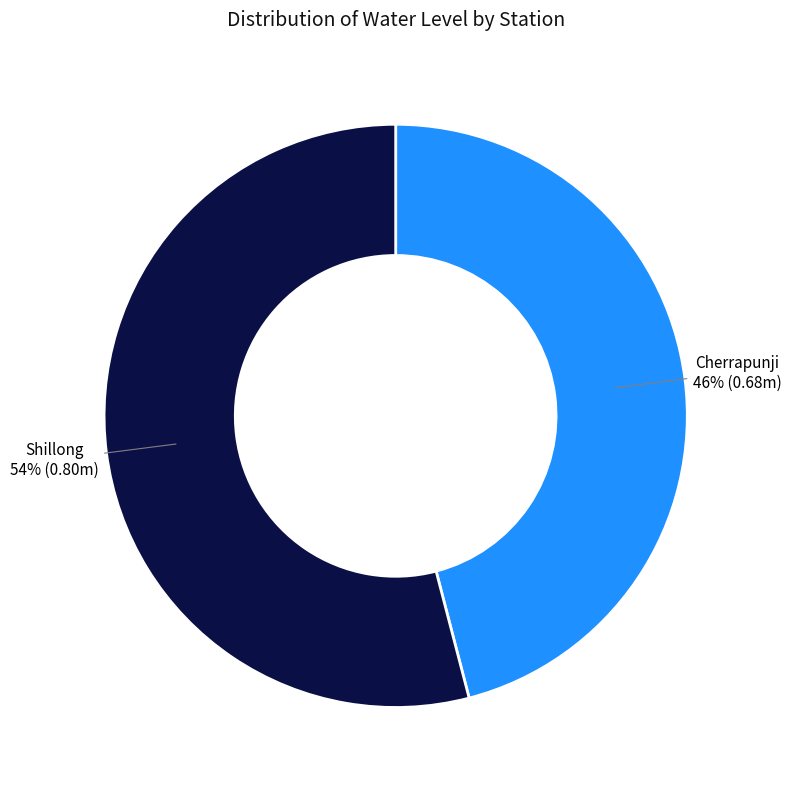

What percentage is the Cherrapunji slice, to the nearest percent?

46%